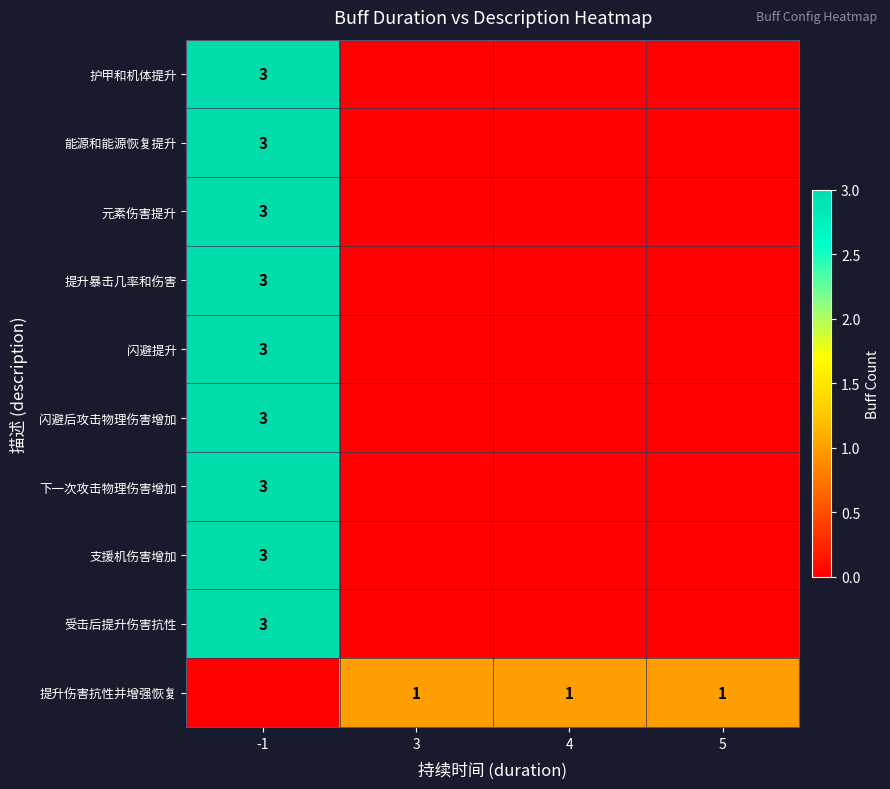

True or false: 提升伤害抗性并增强恢复 has a value of 1 at 5.

True